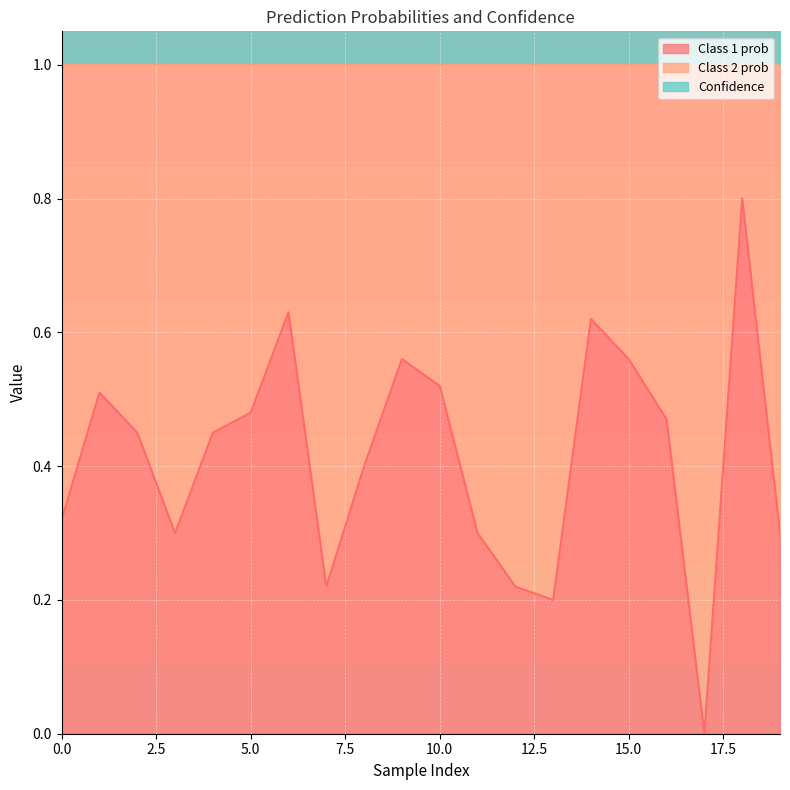

Is the value of Class 1 prob at 14 greater than the value of Confidence at 2?

No